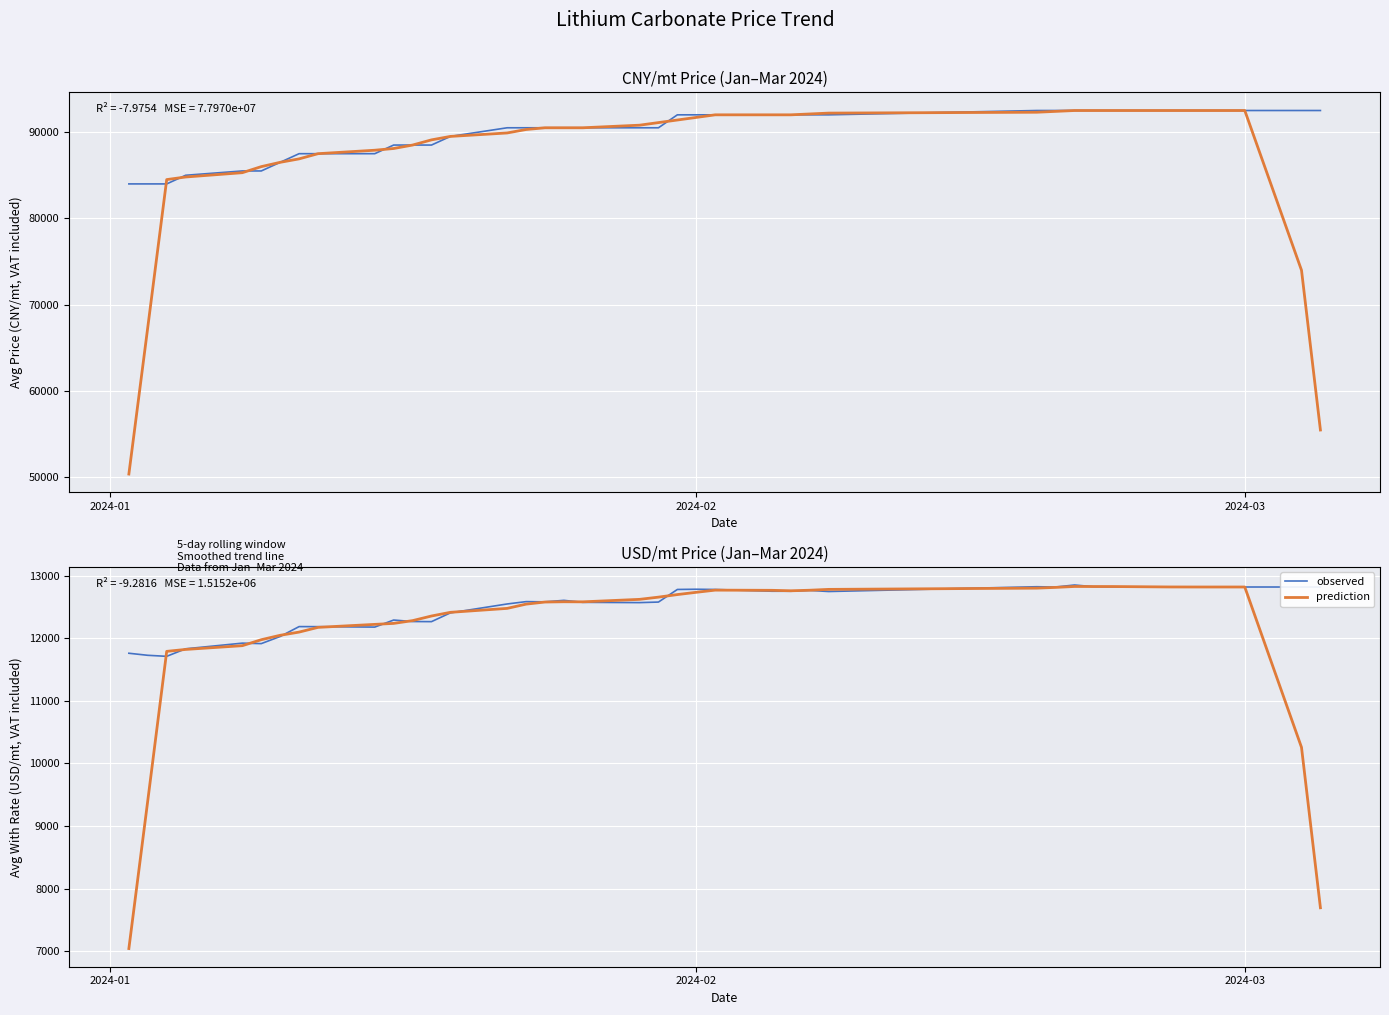

What is the lowest value of the prediction series?

7040.4